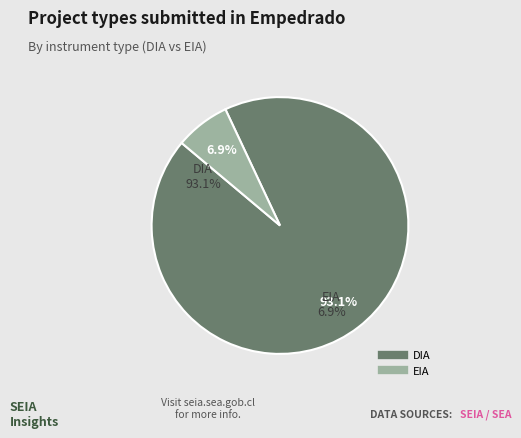

What percentage is the EIA slice, to the nearest percent?

7%